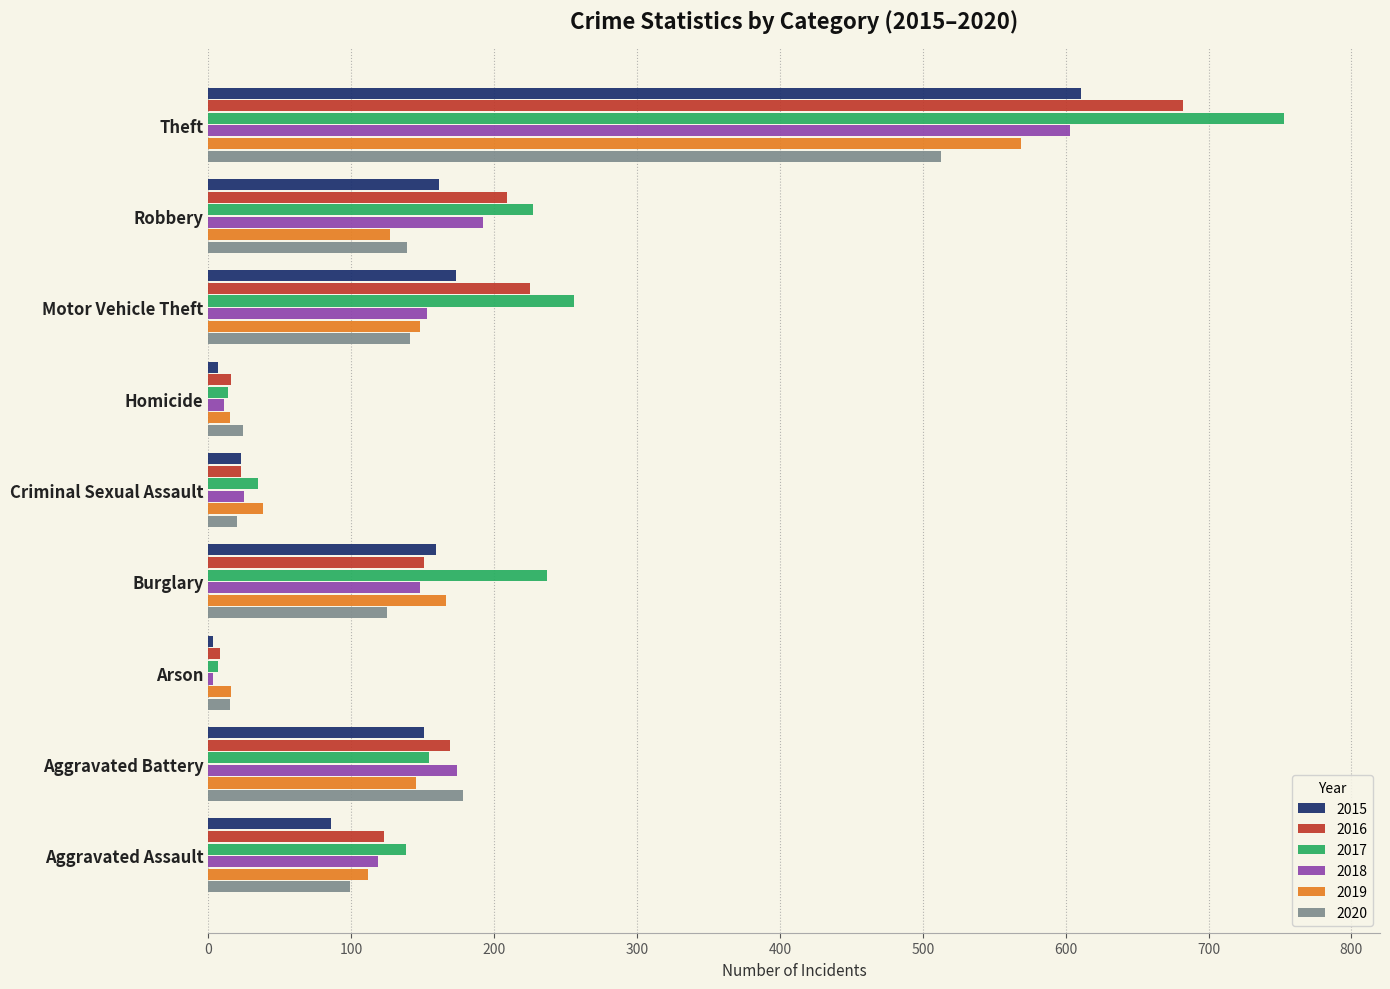

What is the lowest value of the 2015 series?

3